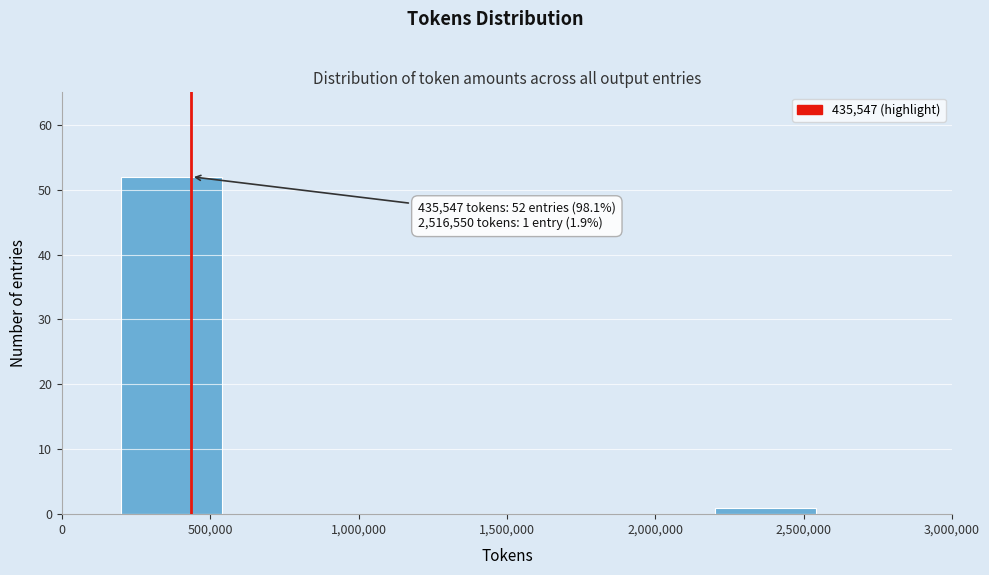

Which range on the x-axis has the tallest bar?

200000 to 600000